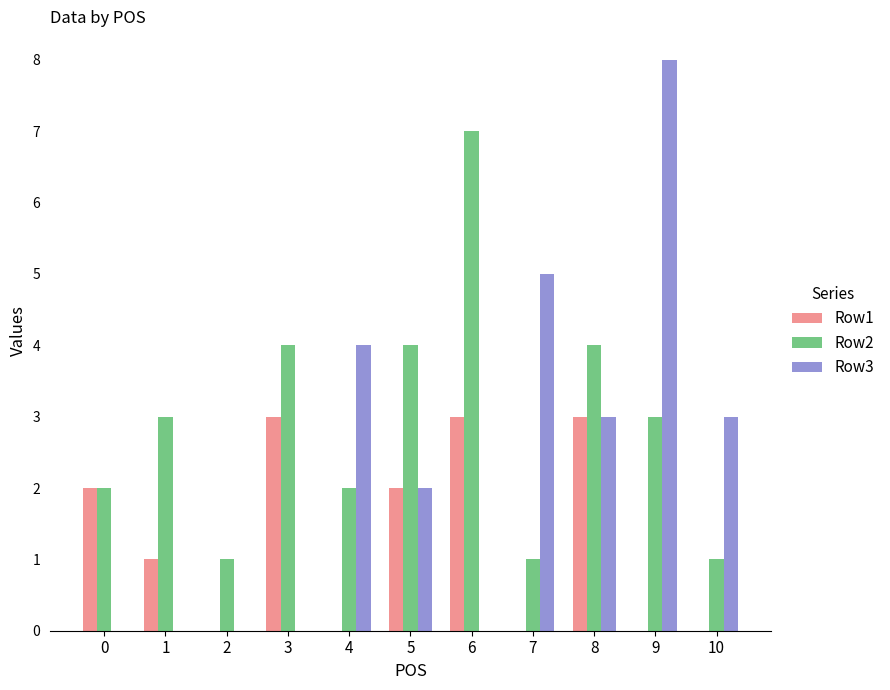

What is the average value of the Row3 series?

2